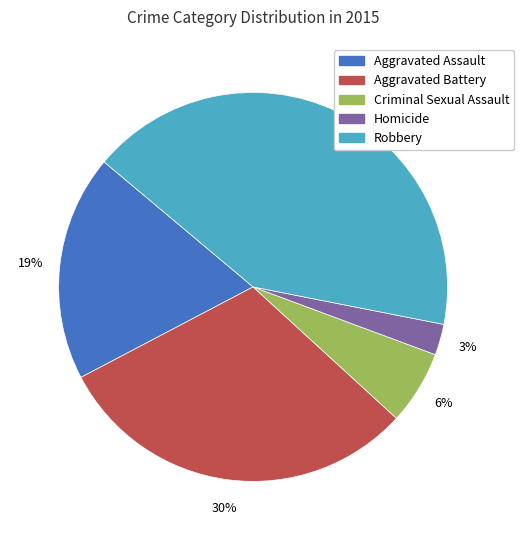

To the nearest percent, what portion does Aggravated Battery represent?

30%